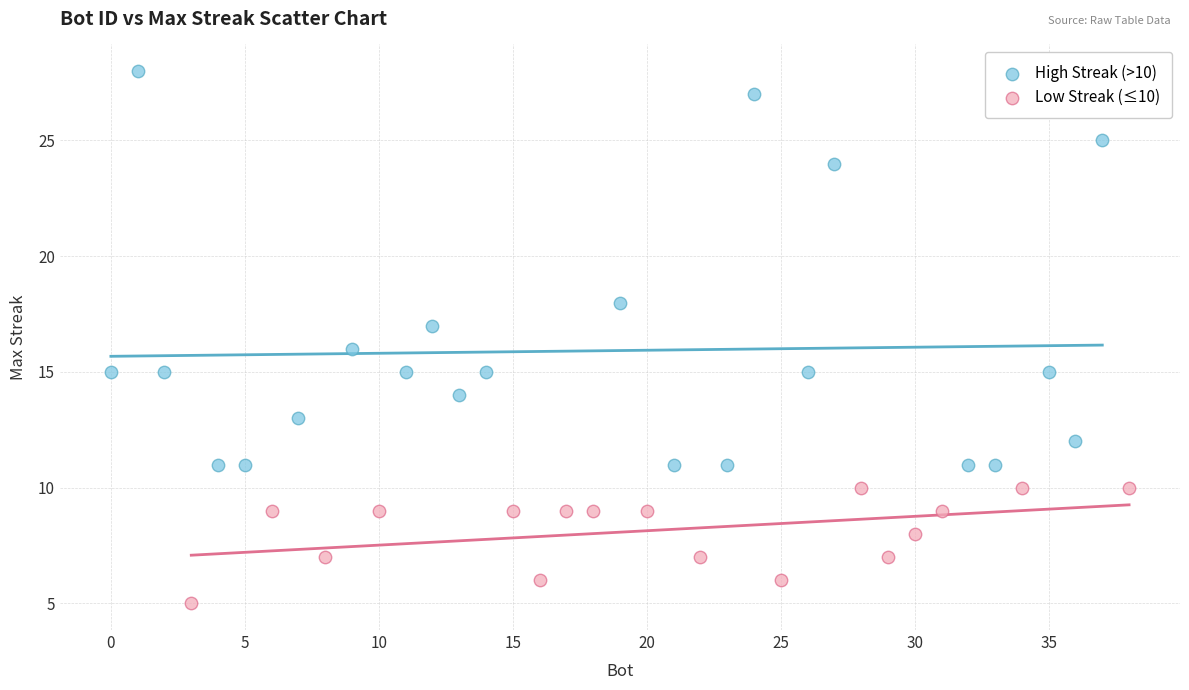

Which series contains the highest Y value?

High Streak (>10)